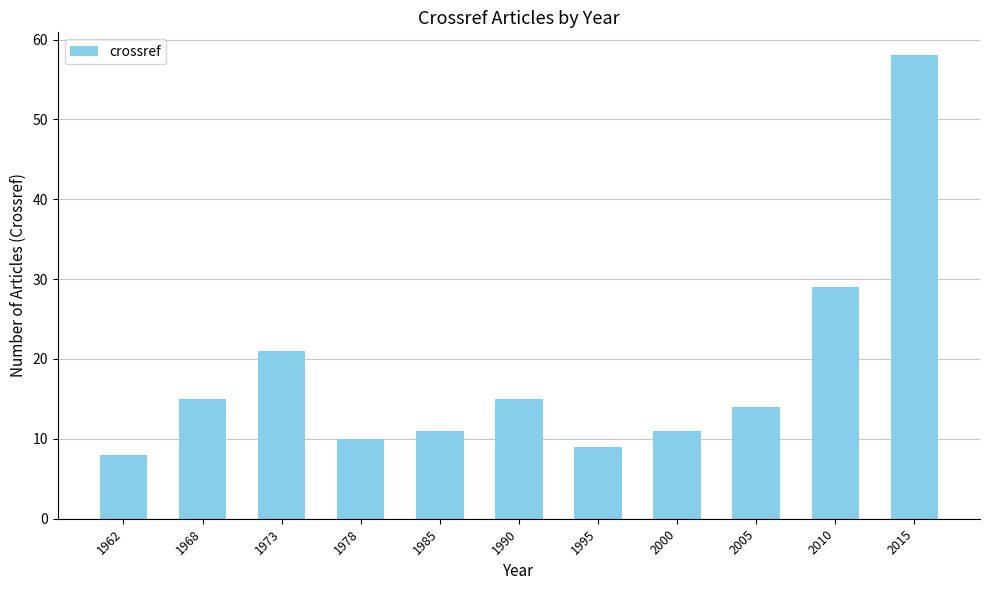

What is the difference between the values at 1985 and 2005?

3